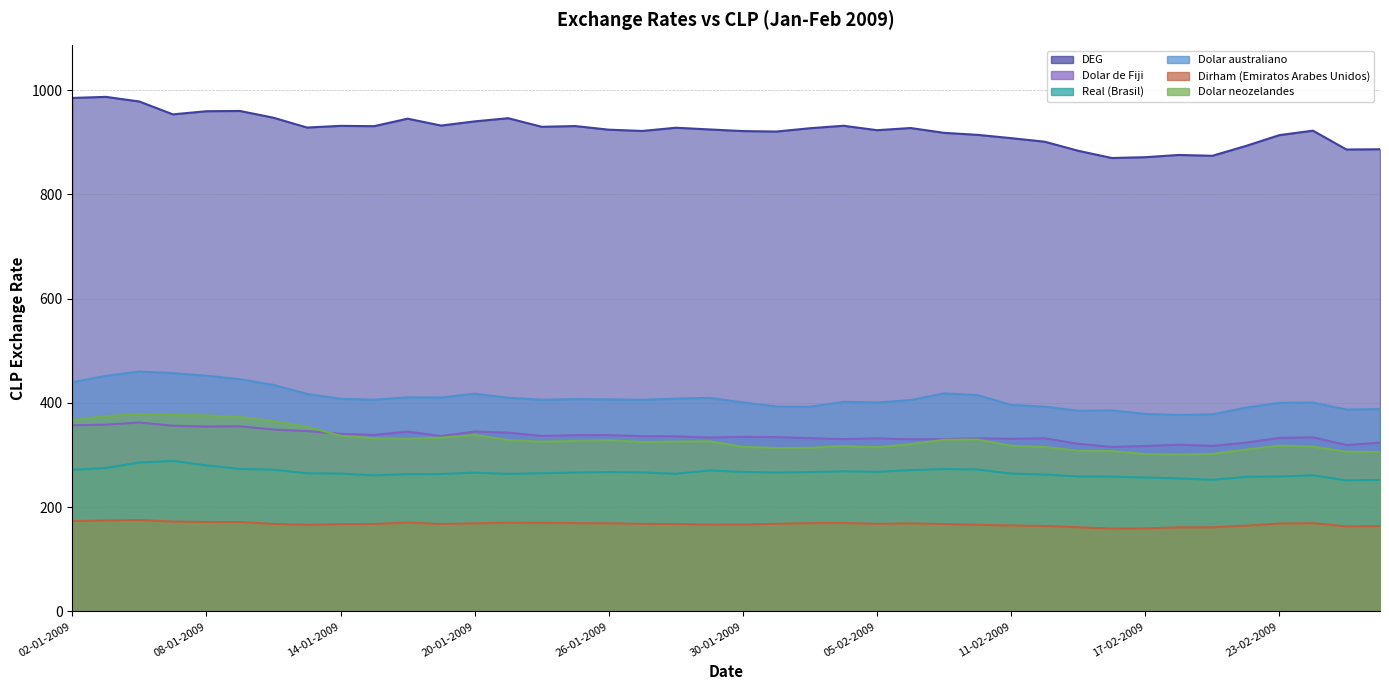

At which category does Dirham (Emiratos Arabes Unidos) reach its first local peak?

06-01-2009